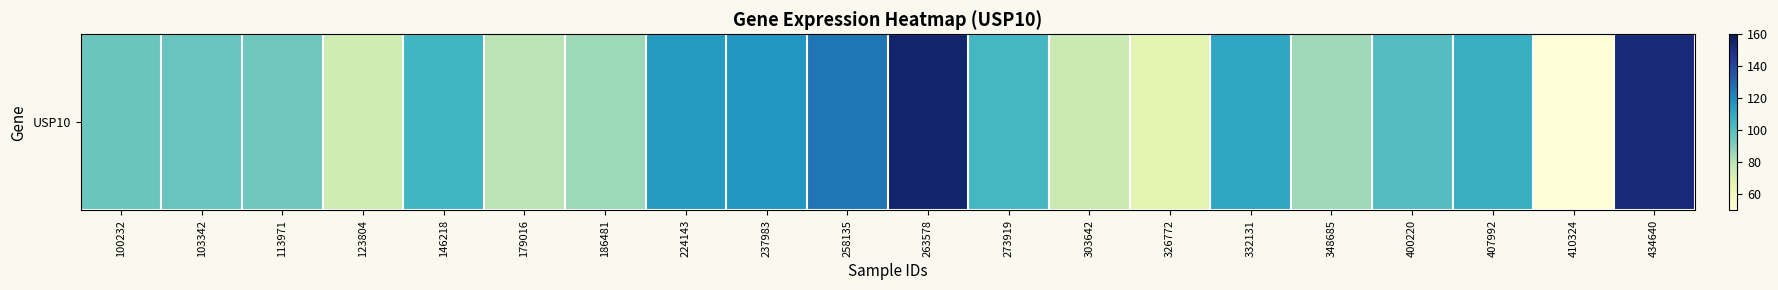

Reading right to left, extract all data points from this chart.

152.7	51.7	108.0	100.3	85.1	110.8	67.4	75.8	104.1	155.1	126.0	116.7	115.0	85.4	79.8	104.8	74.7	94.7	96.3	95.8